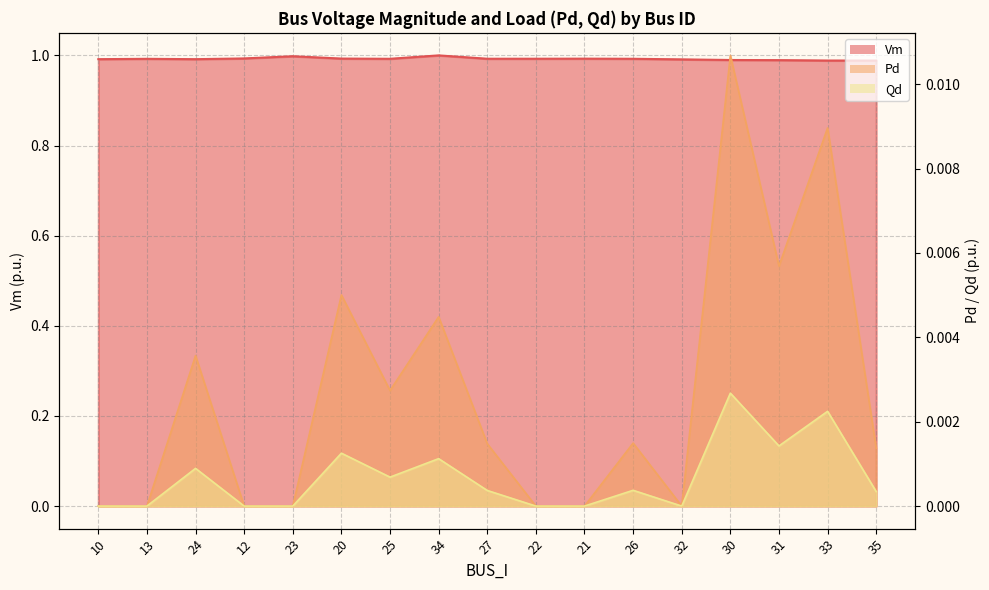

How many lines are shown in the chart?

3